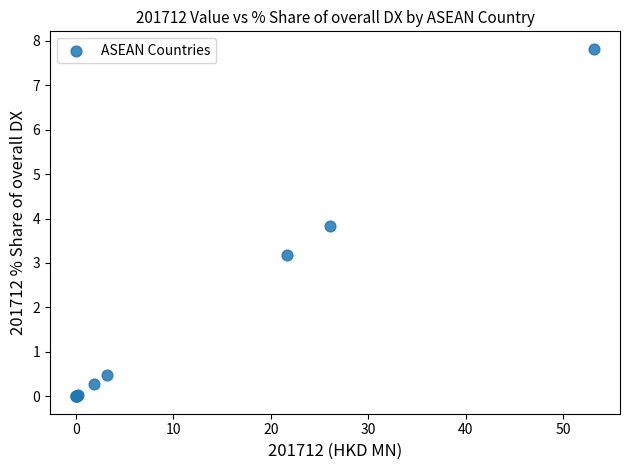

What Y value in the scatter plot is closest to 3?

3.2